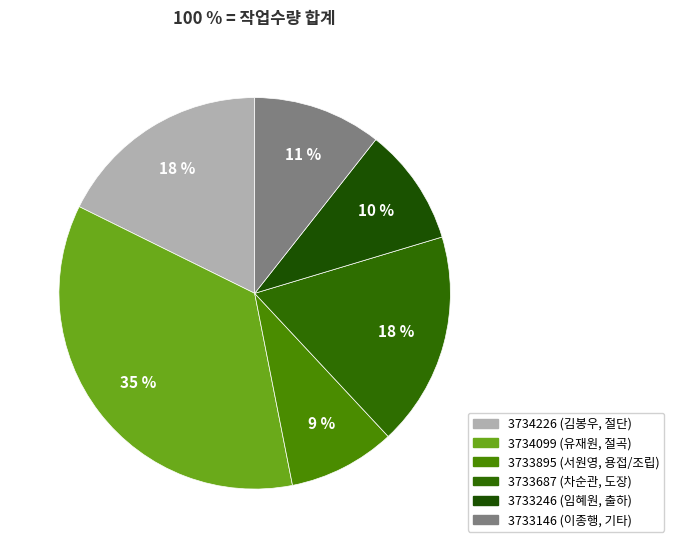

How many slices are in this pie chart?

6